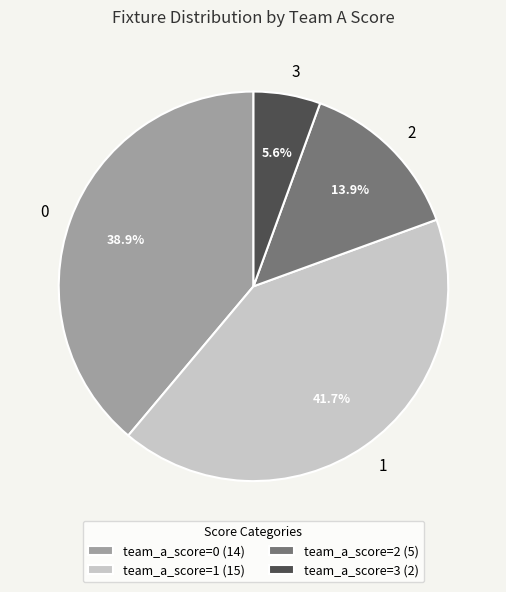

Count the number of slices in the pie.

4